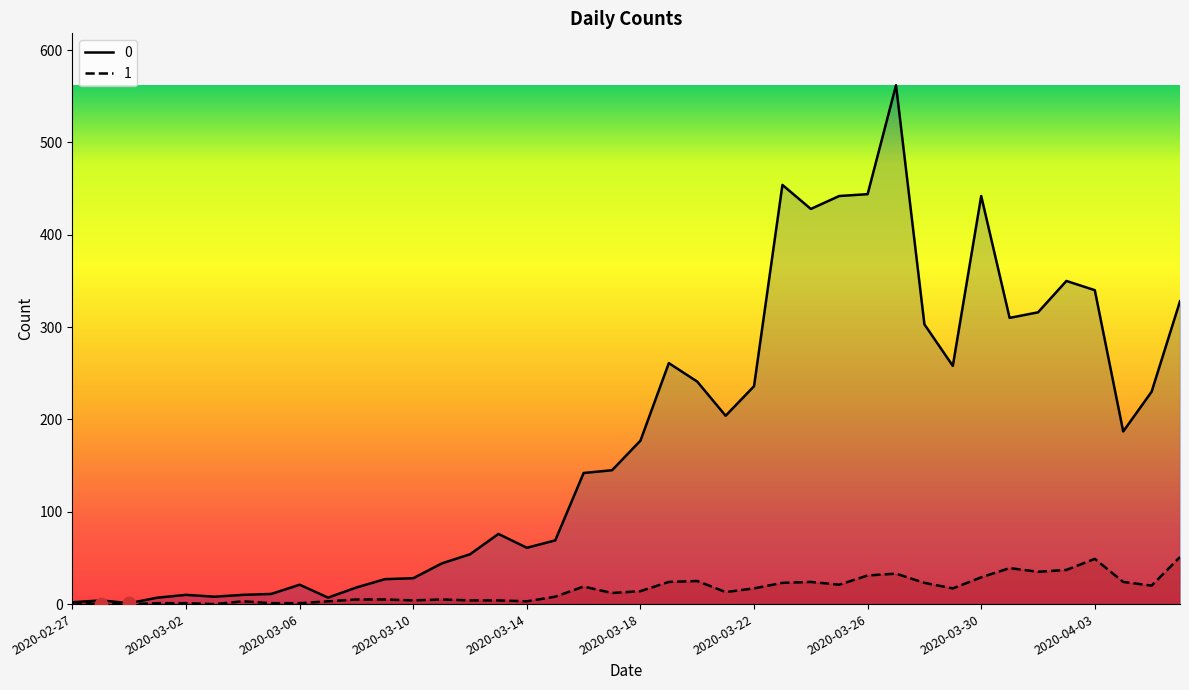

At which category is the sum across all series the highest?

2020-03-27